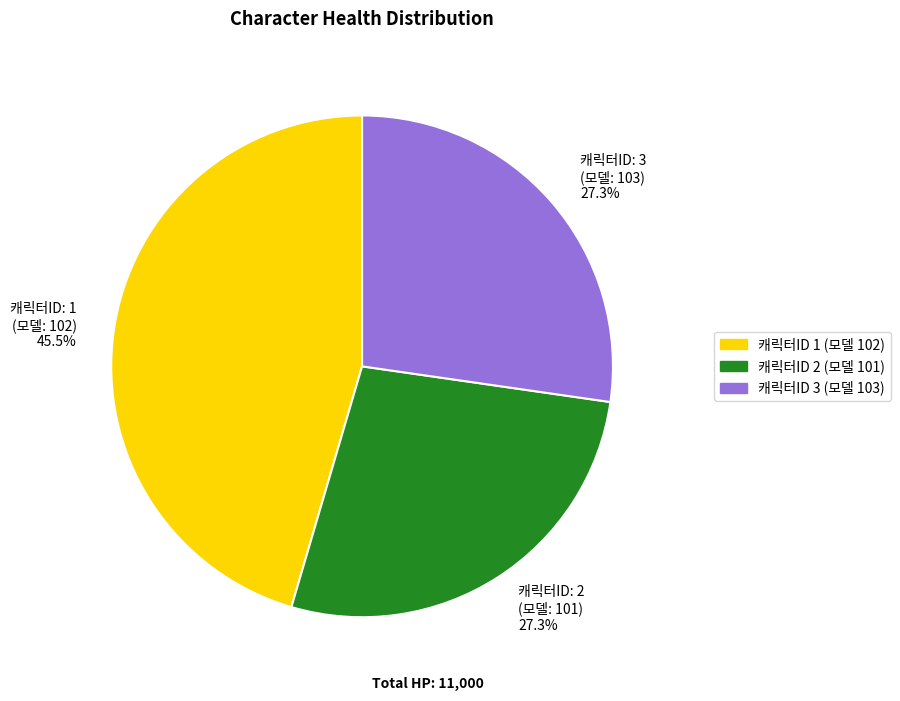

How many segments does this pie chart have?

3